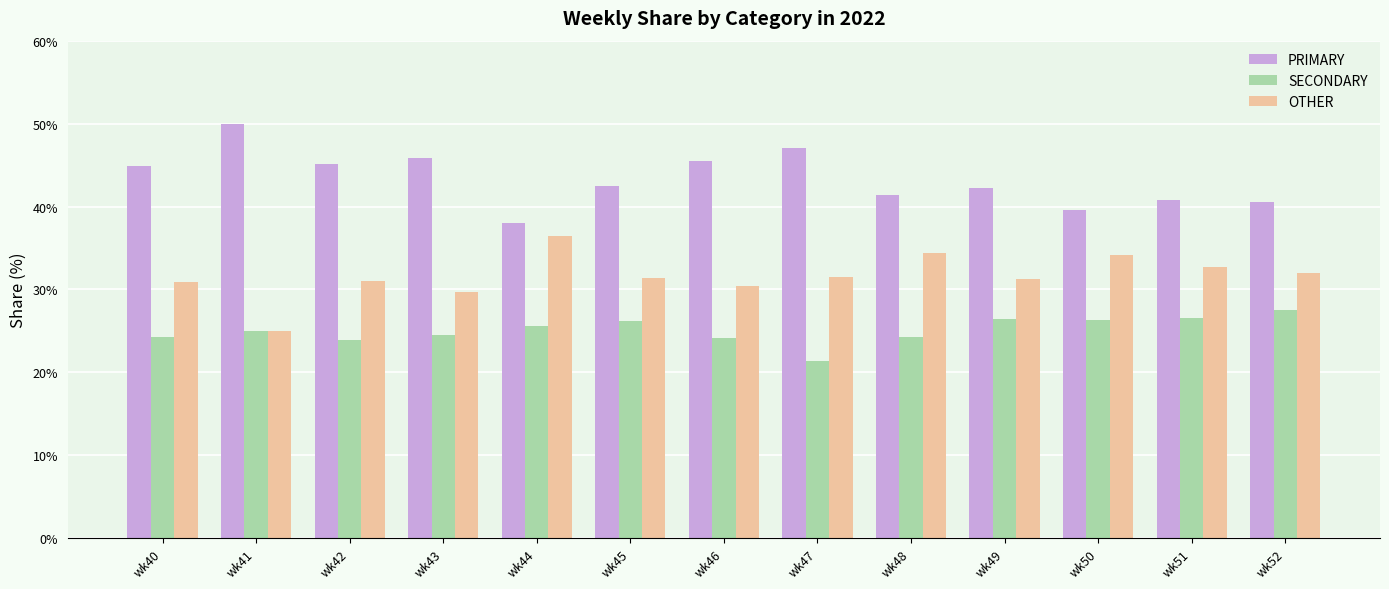

What is the total value across all series at wk47?

100.0